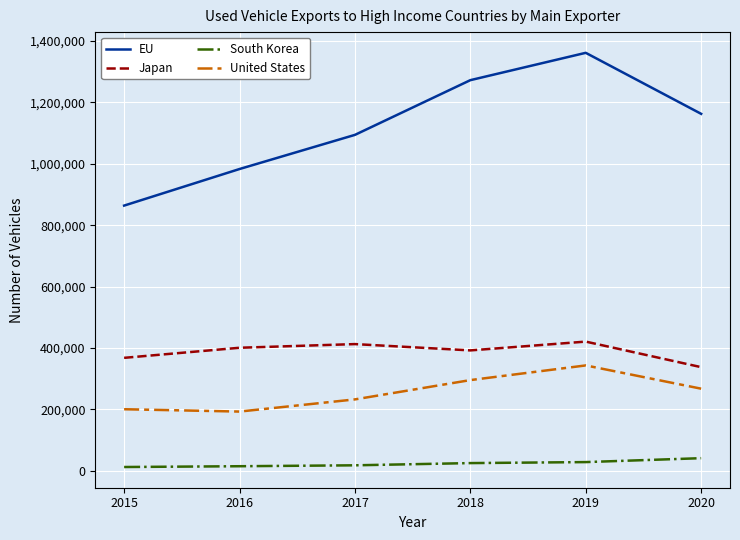

At which label does Japan reach its minimum?

2020